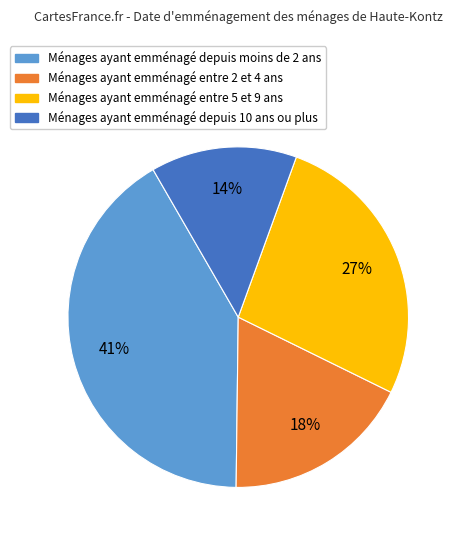

True or false: Ménages ayant emménagé depuis moins de 2 ans accounts for 41% of the total.

True